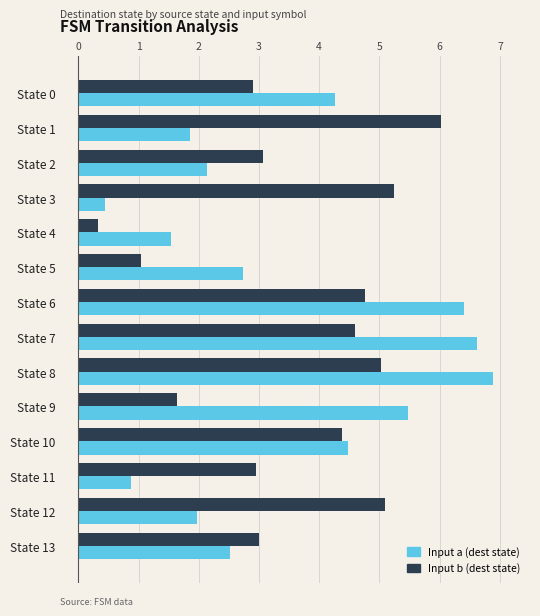

At how many categories does at least one series exceed 4?

9